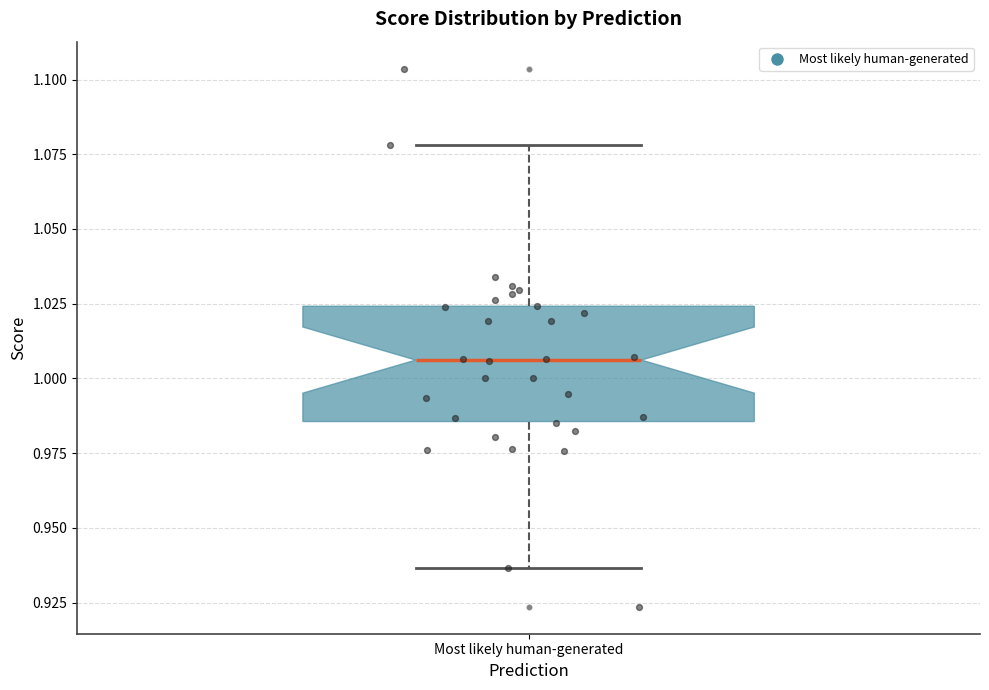

Read this box plot against the y-axis: the position of the median line, the range covered by the box, and the ends of both whiskers. The values are not printed on the chart, so give them approximately, as read against the axis.

median 1.005, box 0.985 to 1.025, whiskers 0.935 to 1.080